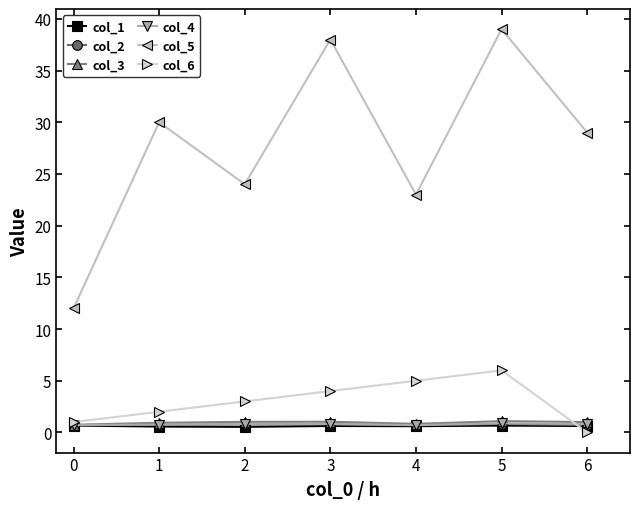

What is the value of the col_4 point at the 3rd from the left?

0.8